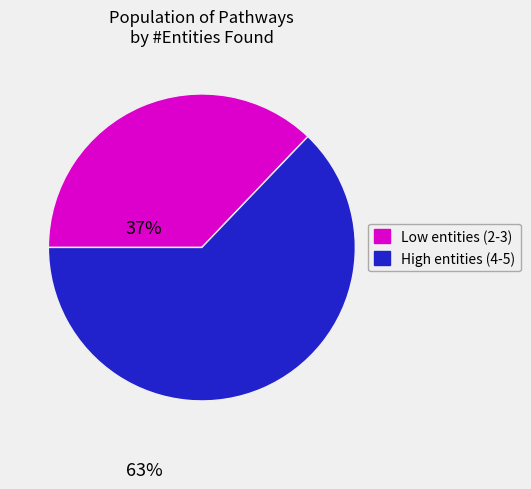

True or false: High entities (4-5) accounts for 63% of the total.

True